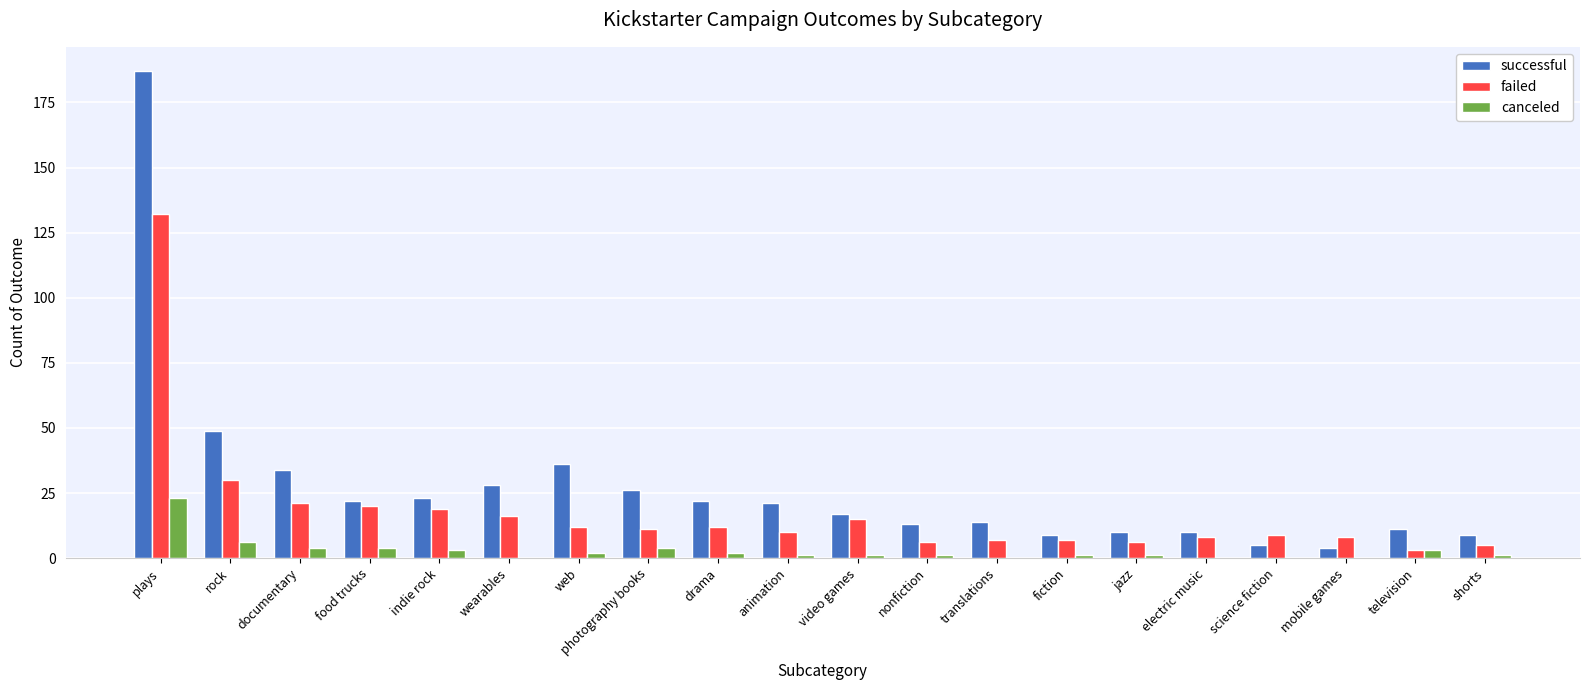

At which label does successful first exceed 21?

plays